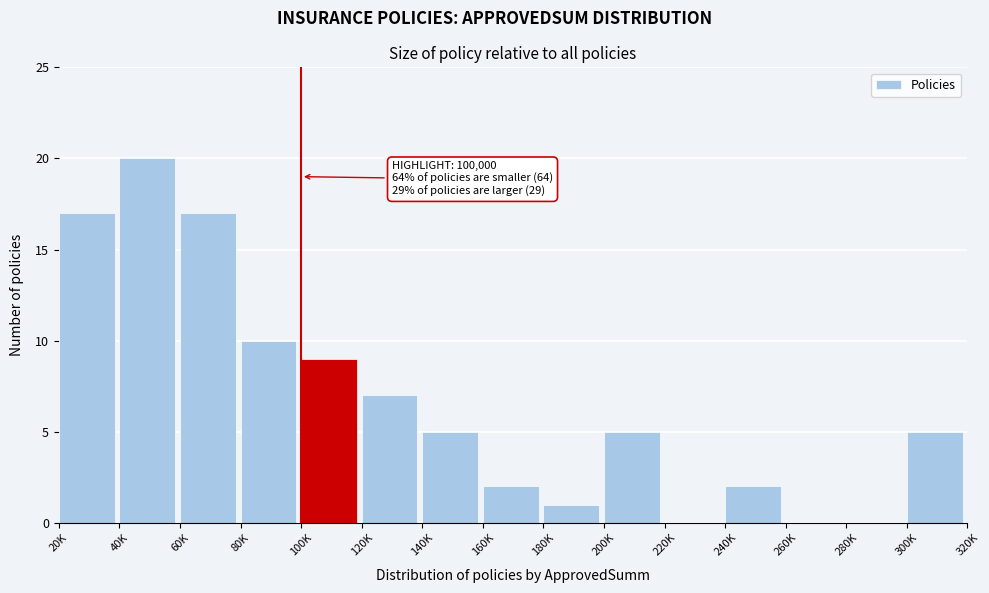

Reading right to left, list all the values displayed in this chart.

300K=5	280K=0	260K=0	240K=2	220K=0	200K=5	180K=1	160K=2	140K=5	120K=7	100K=9	80K=10	60K=17	40K=20	20K=17